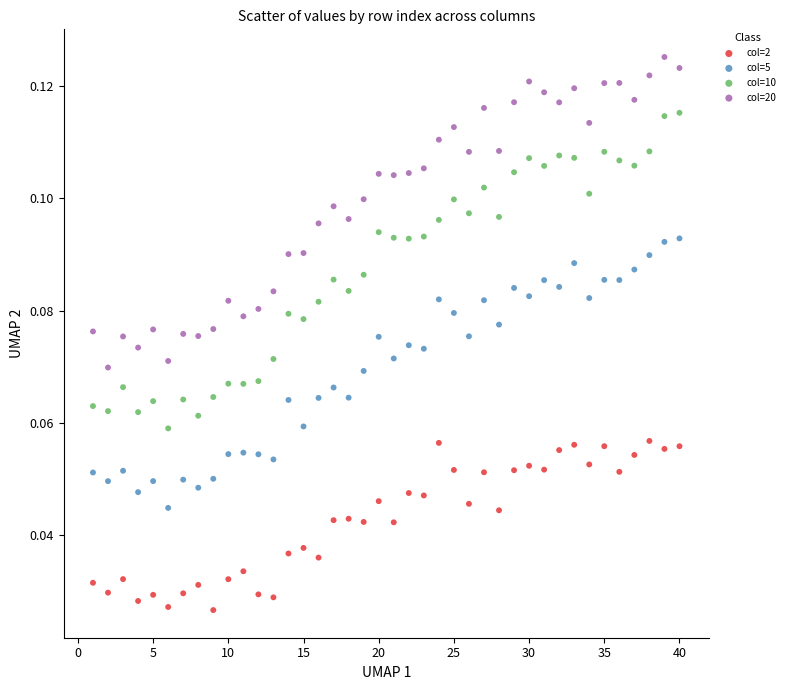

Which series reaches the maximum Y coordinate?

col=20